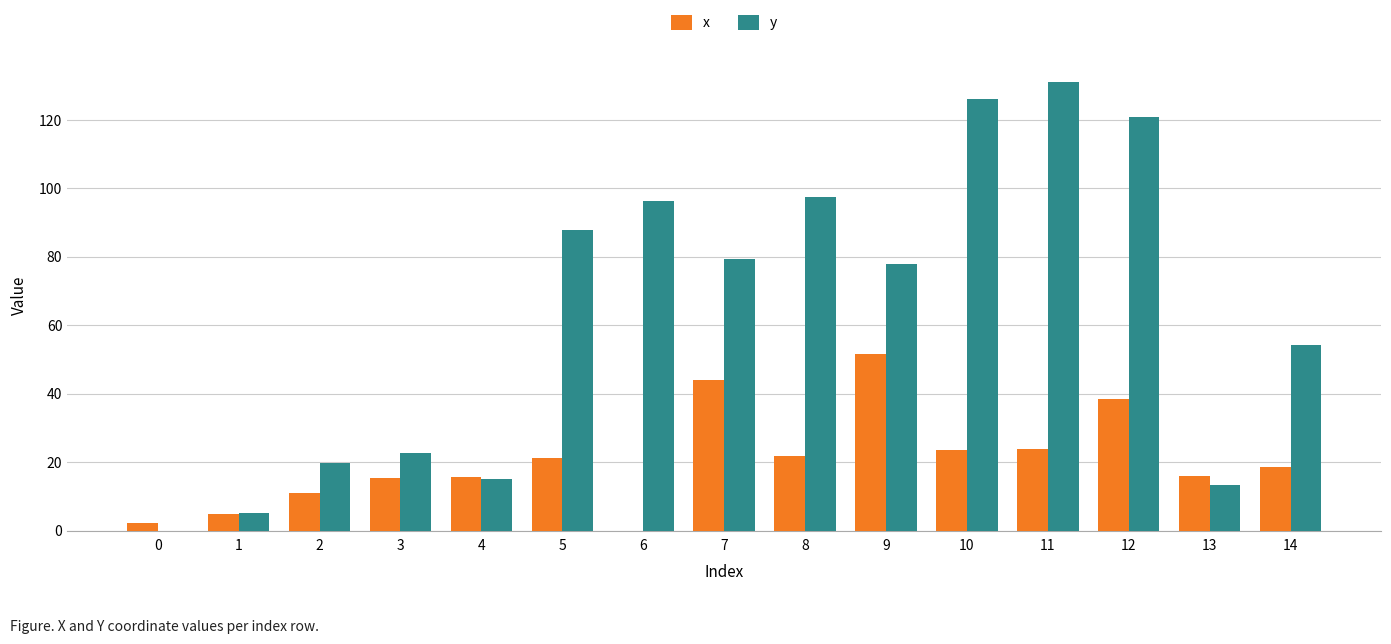

Are the bars grouped side by side (vs. stacked)?

Yes